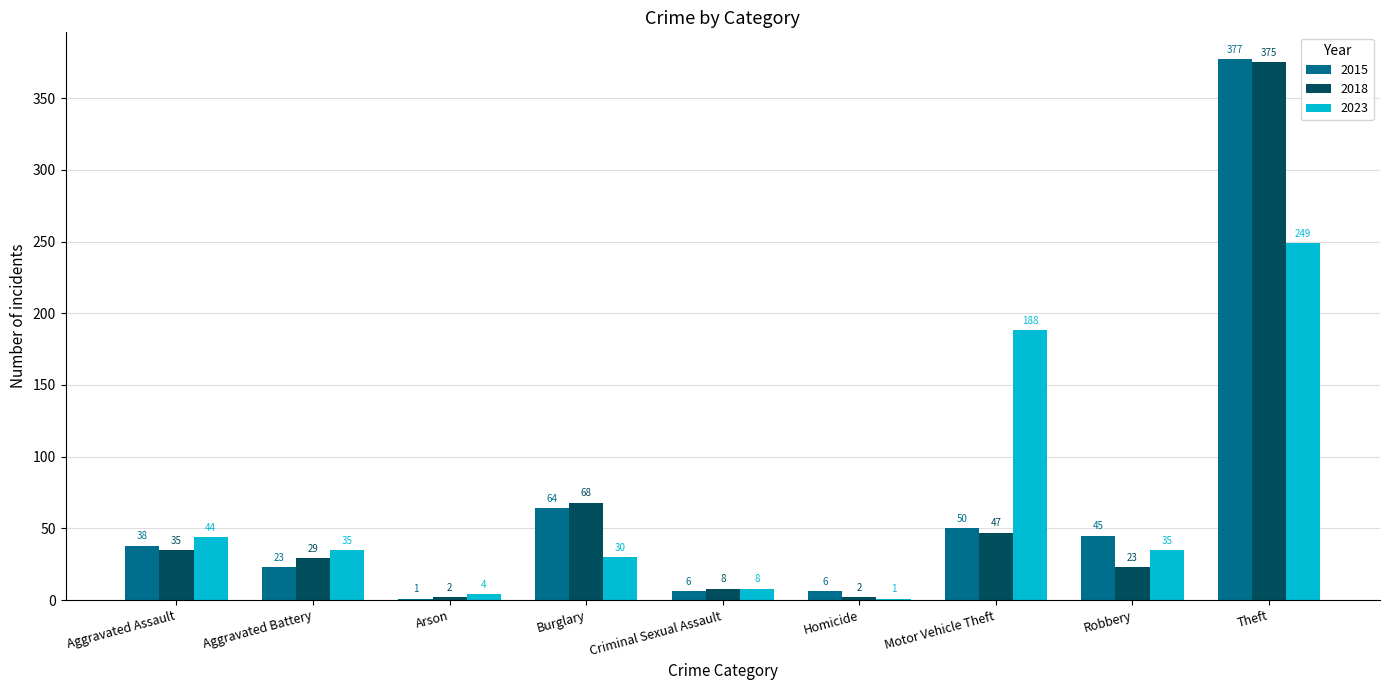

Which category has the highest value across all series?

Theft